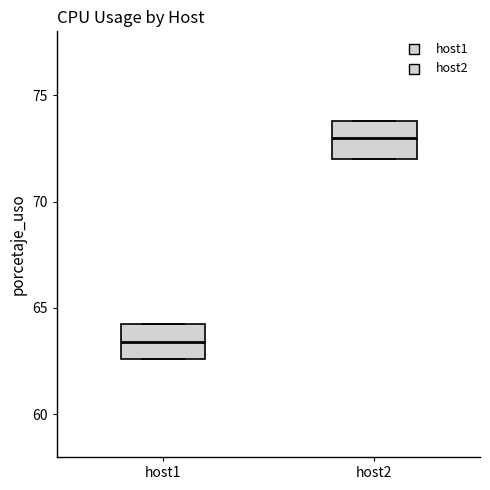

Where does the median line of the box for host2 sit on the y-axis? The values are not printed on the chart, so give them approximately, as read against the axis.

73.0